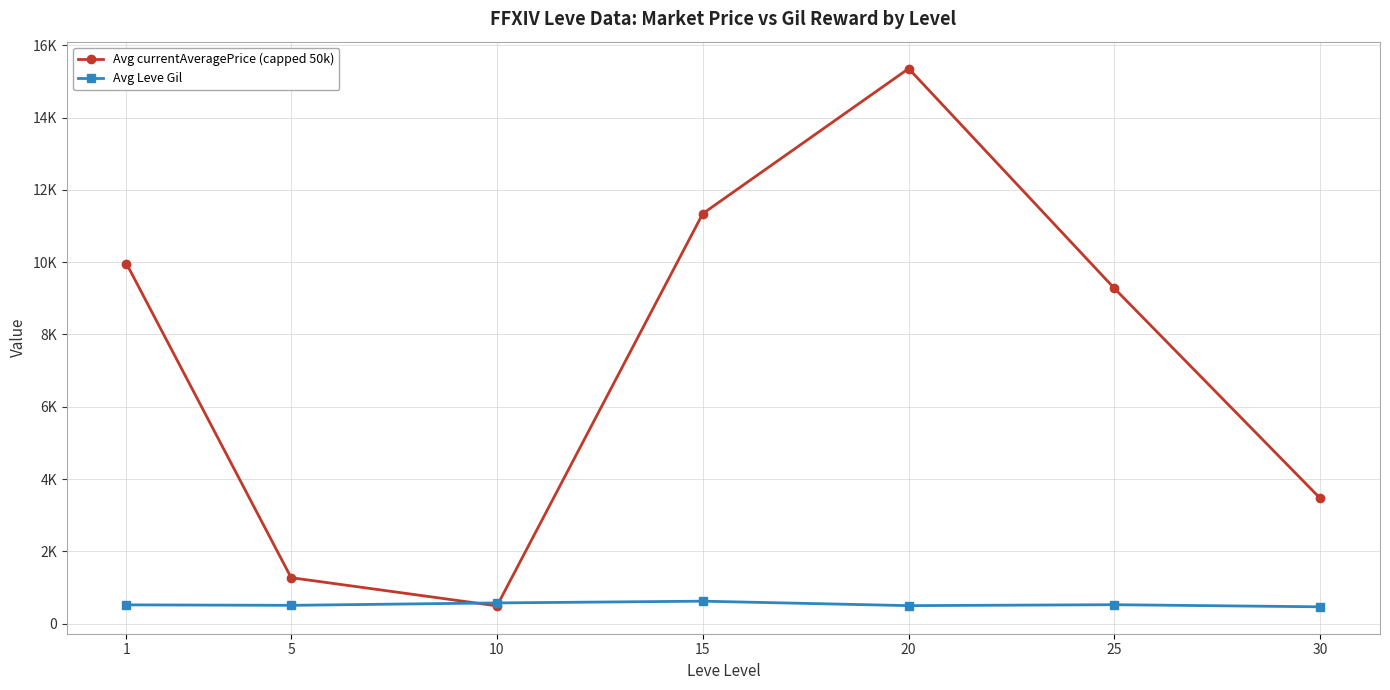

At which category does Avg currentAveragePrice (capped 50k) reach its first local peak?

20